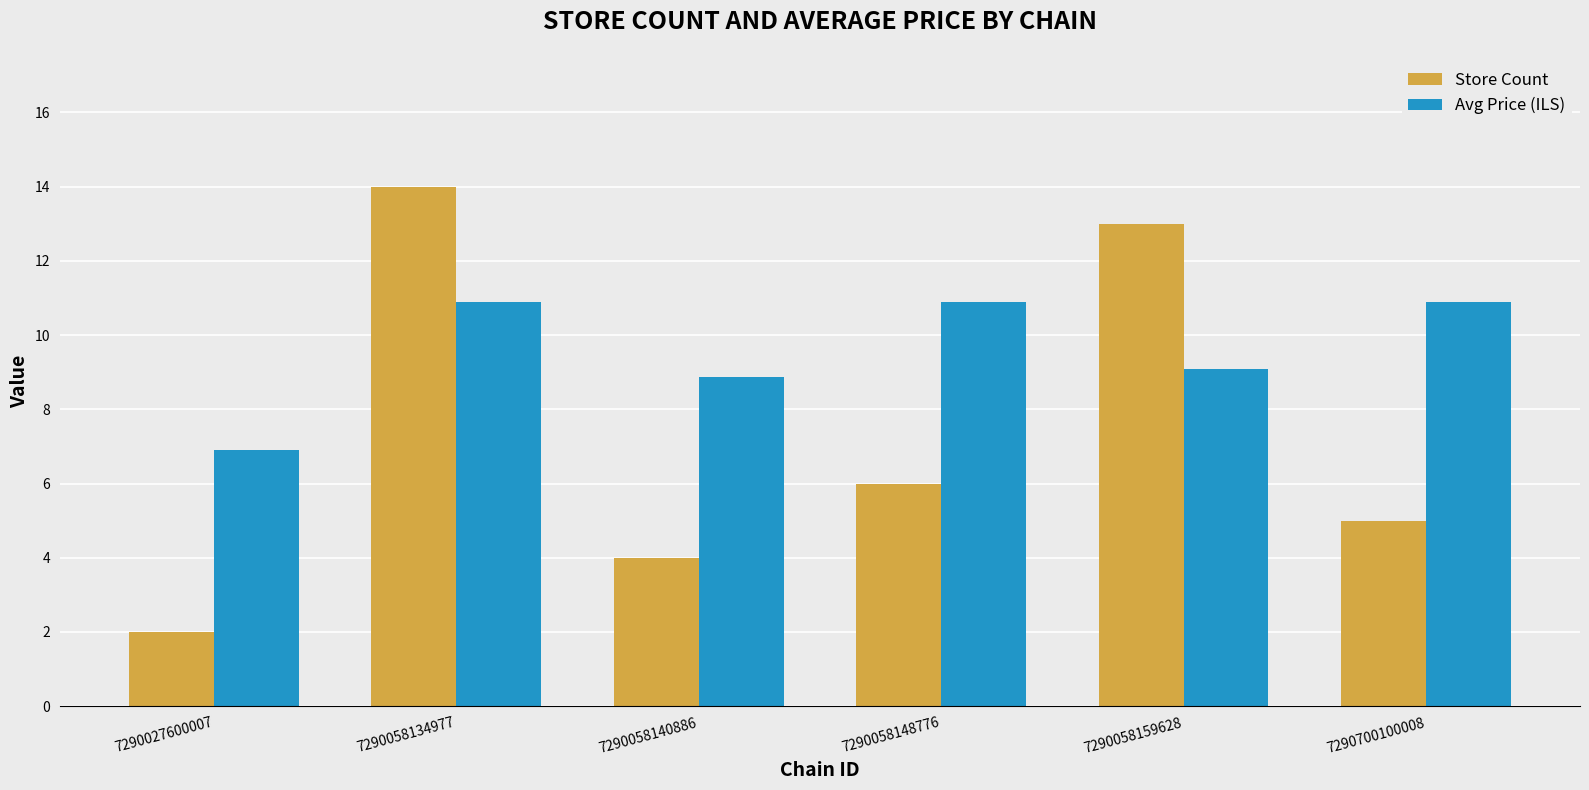

At which label does Store Count first exceed 6?

7290058134977